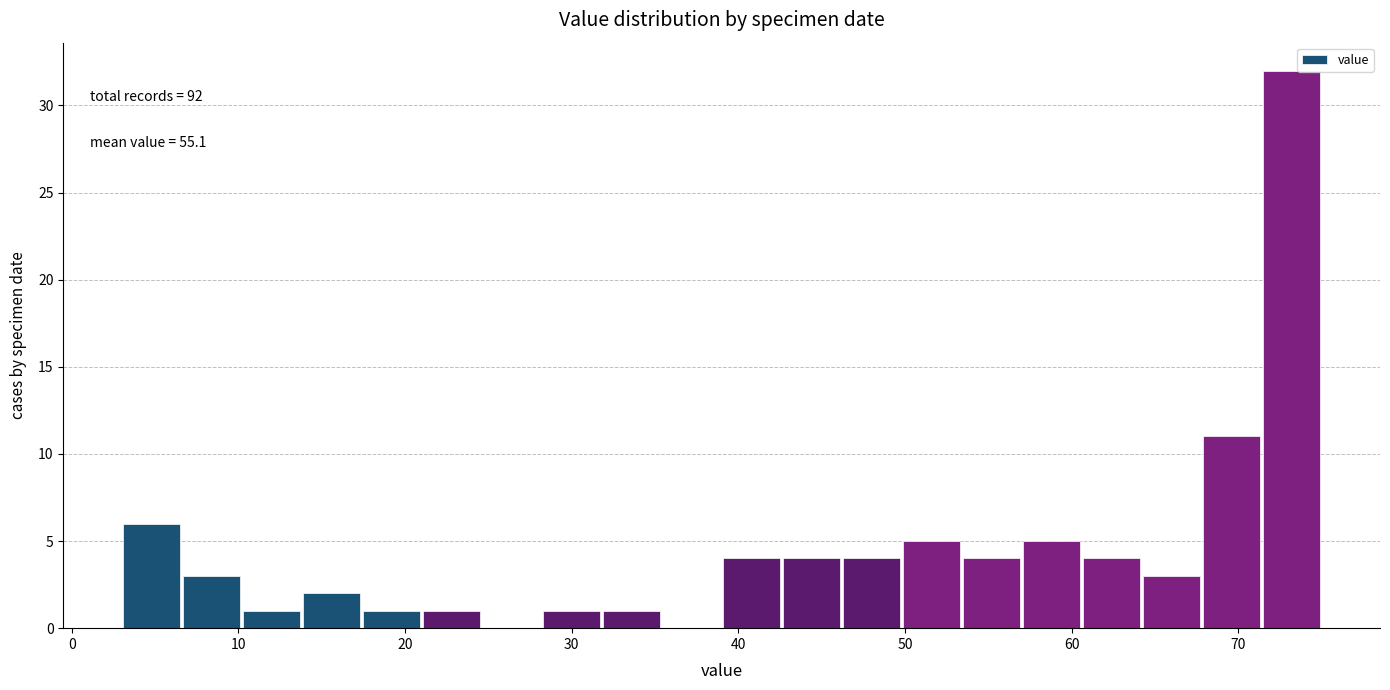

Around what value on the x-axis is the tallest bar? Give the approximate position of its centre, as read against the axis.

73